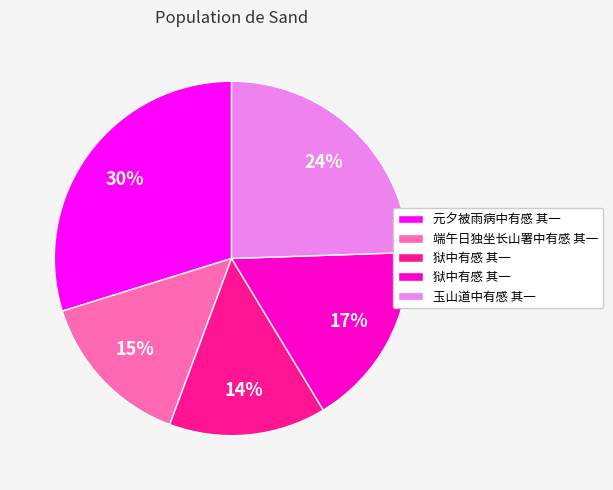

To the nearest percent, what is the average slice percentage?

20%